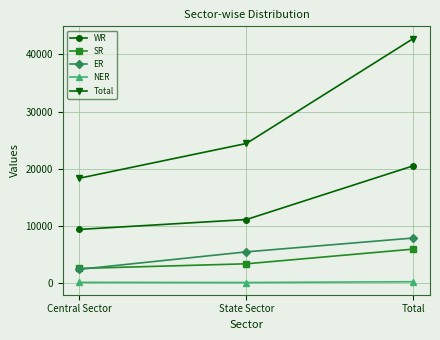

What value does the ER series have at State Sector?

5471